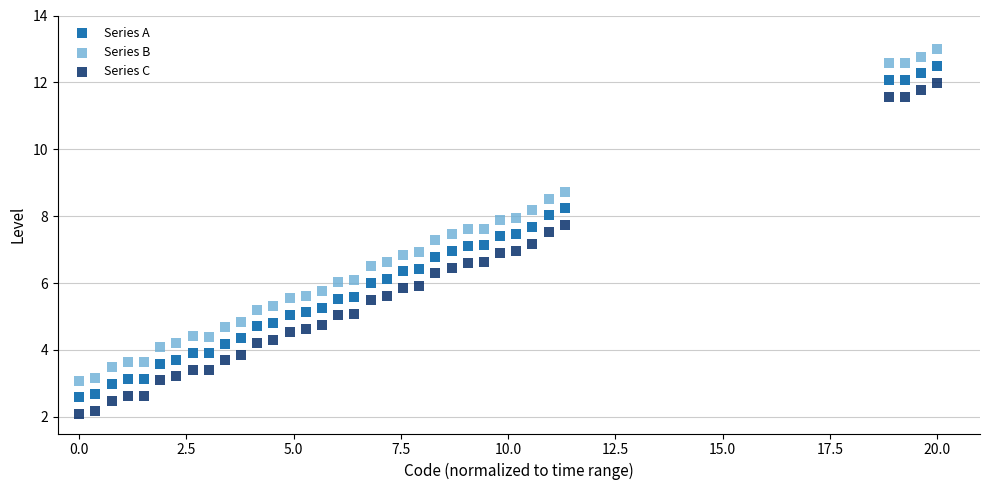

Across all data points, what is the range of Y values (max minus min)?

10.9